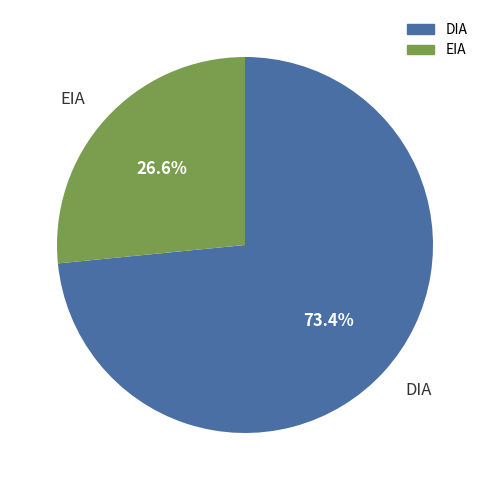

Which slice is the largest?

DIA